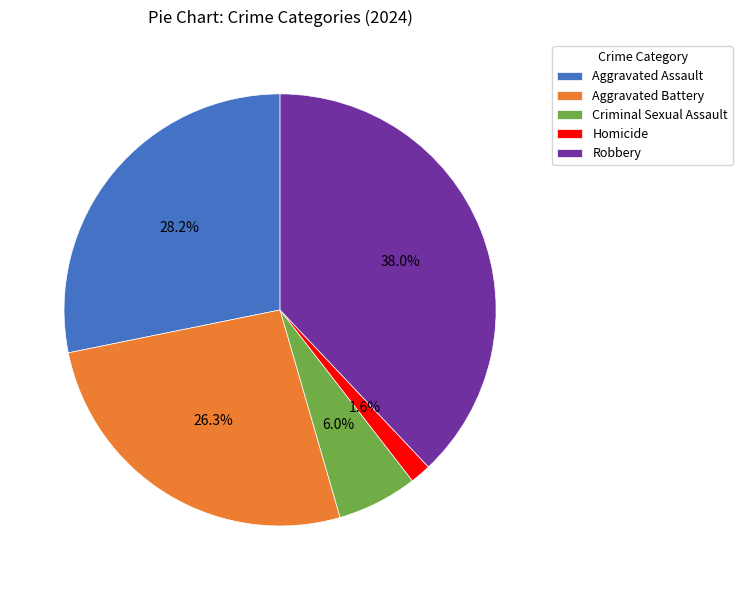

What percentage is the Robbery slice, to the nearest percent?

38%